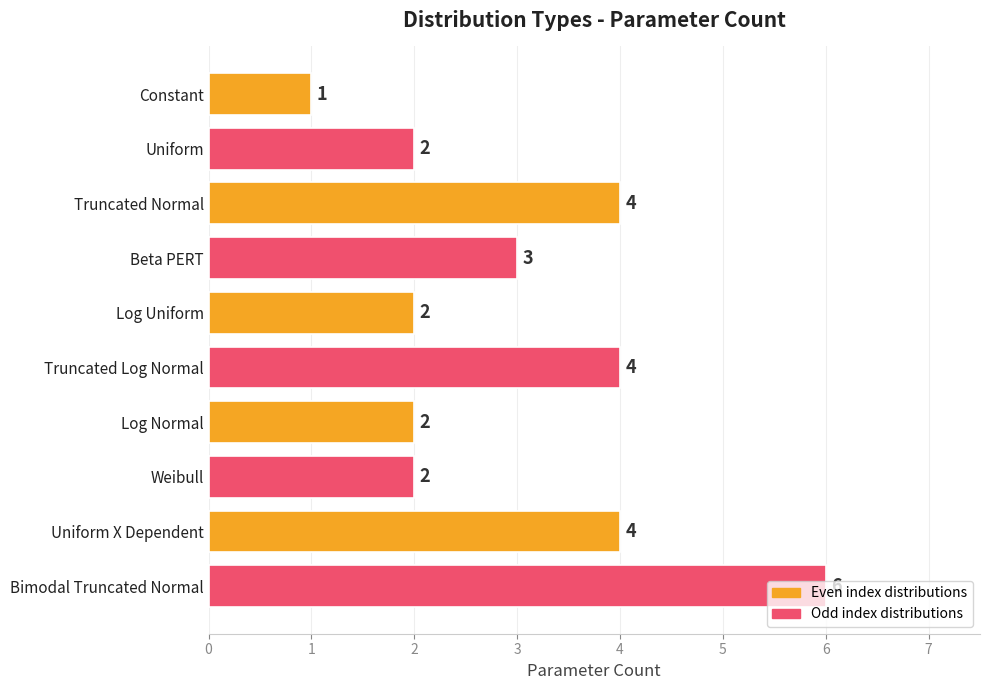

What is the greatest value displayed?

6